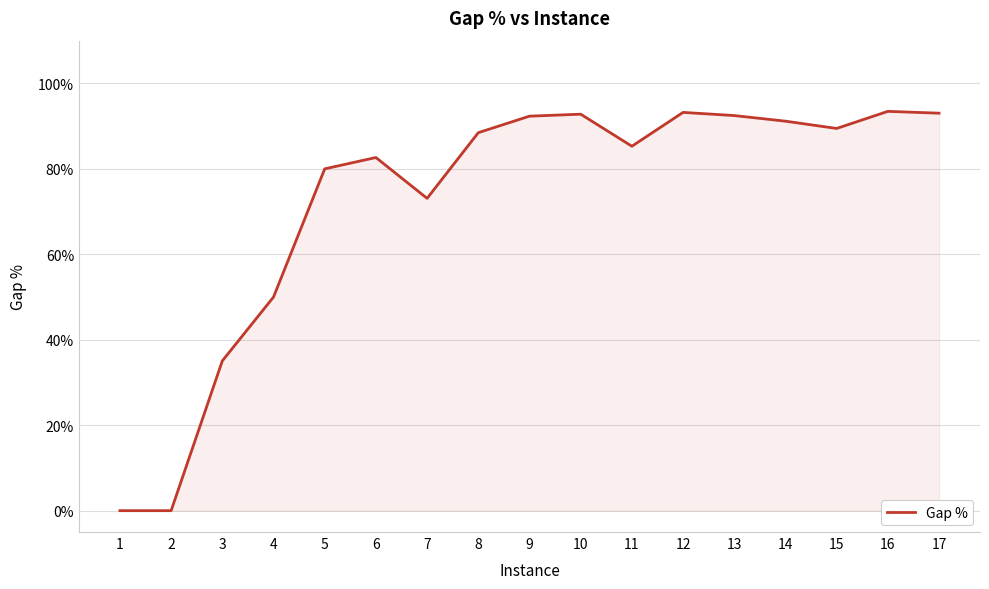

Does the chart have visible grid lines?

Yes